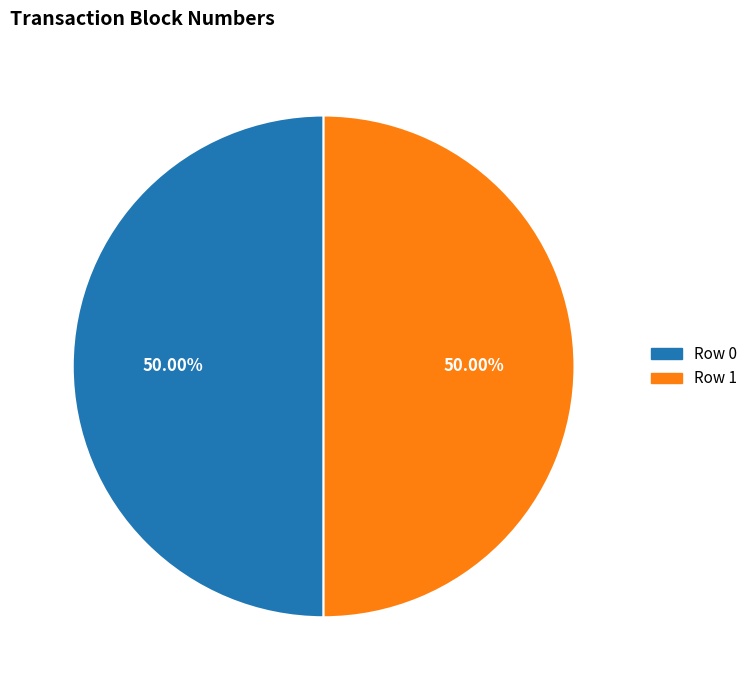

What is the ratio of the value at Row 0 to the value at Row 1?

1.0